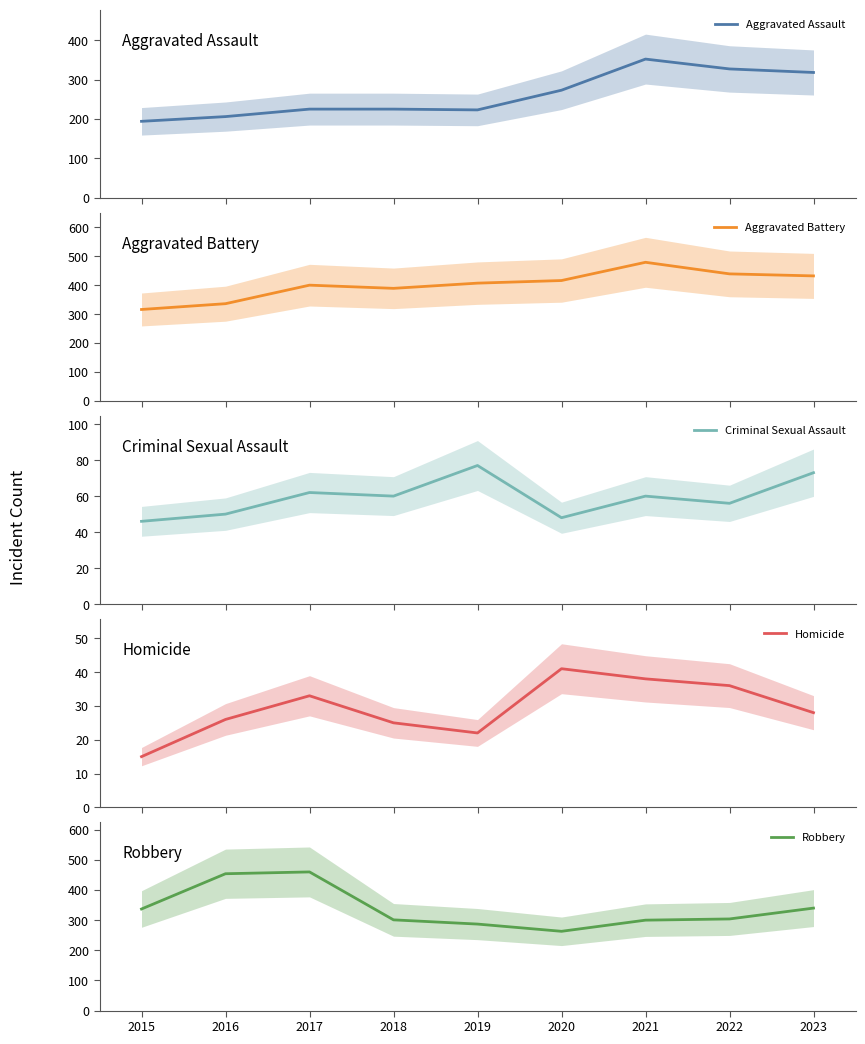

True or false: Criminal Sexual Assault and Aggravated Battery intersect in this chart.

False